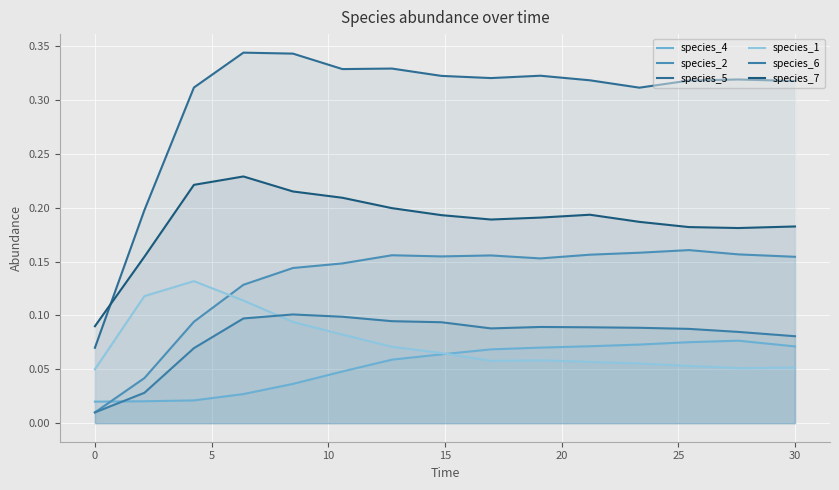

True or false: species_1 and species_7 cross at least once.

False